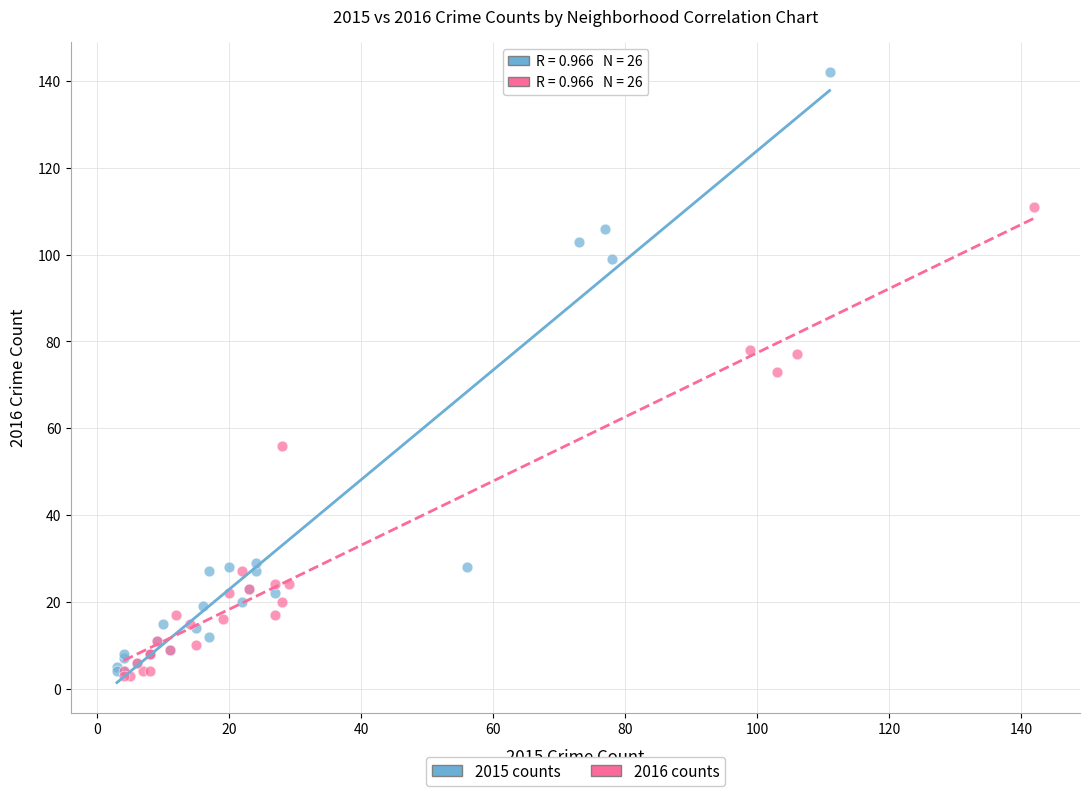

Which series contains the highest Y value?

2015 counts